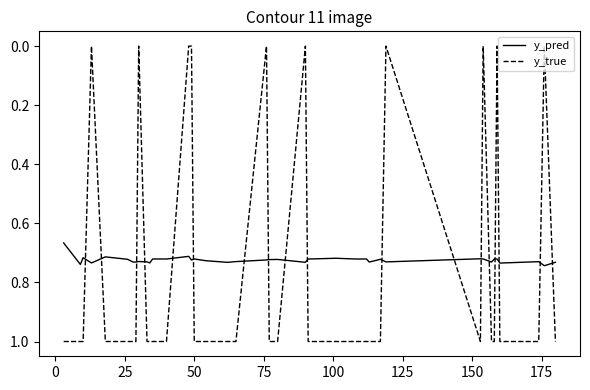

Which series ends up on top after the final intersection of y_true and y_pred?

y_true